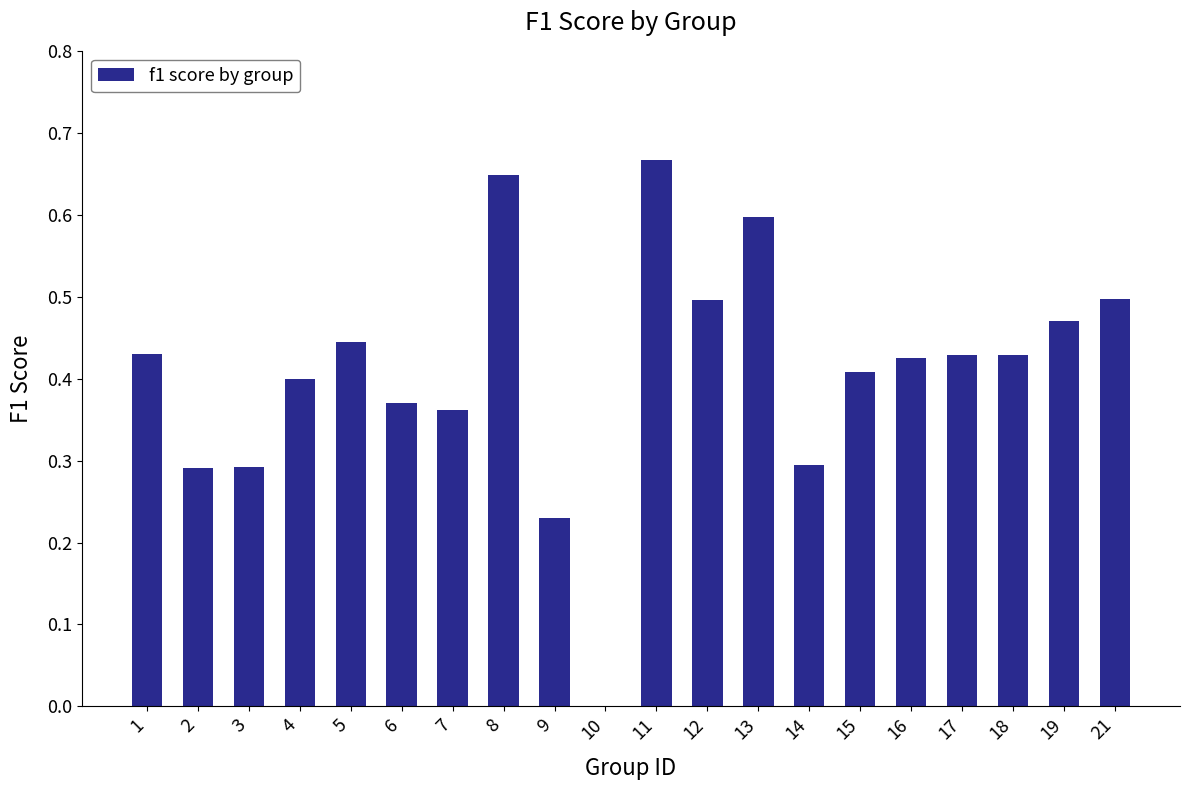

The value at 6 is 0.4. True or false?

True